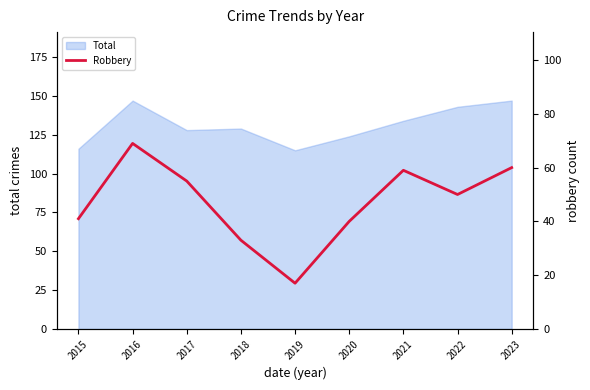

Reading left to right, transcribe all the data shown in this chart.

2015=41	2016=69	2017=55	2018=33	2019=17	2020=40	2021=59	2022=50	2023=60